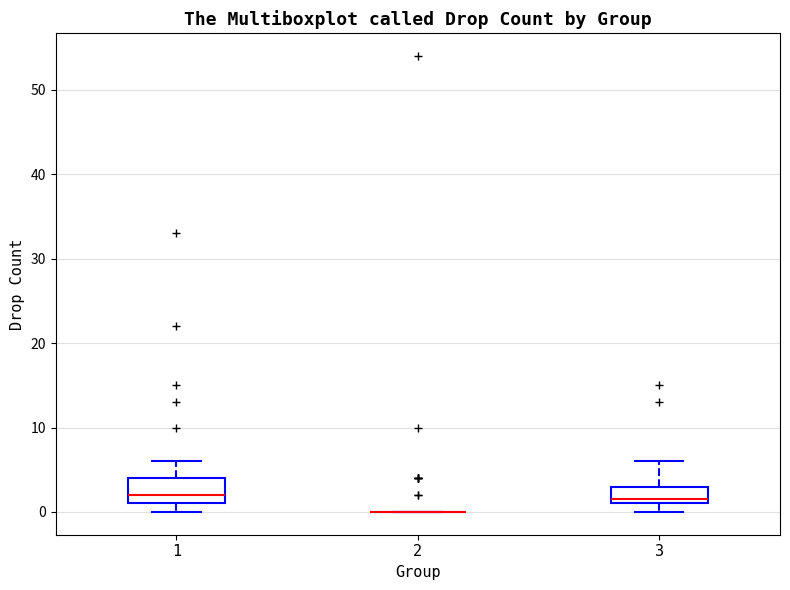

Where does the median line of the box at x = 3 sit on the y-axis? The values are not printed on the chart, so give them approximately, as read against the axis.

2